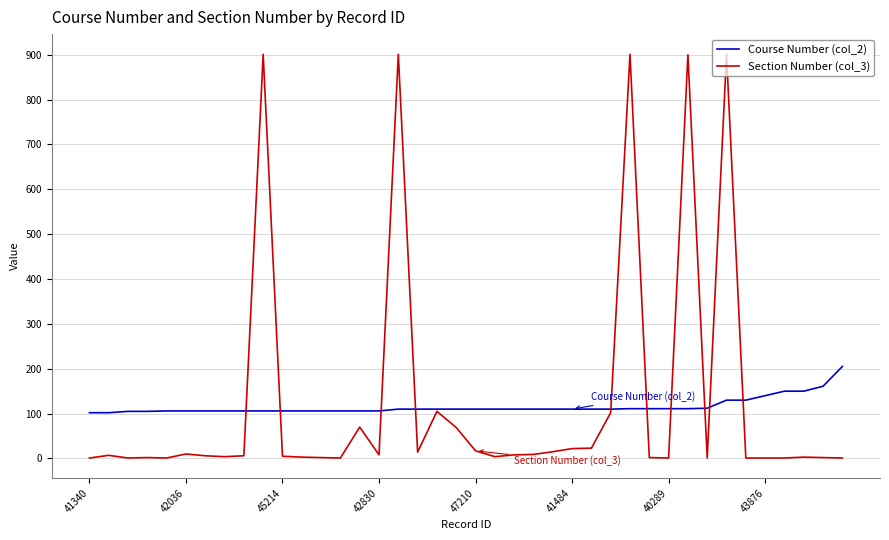

What is the greatest value displayed?

901